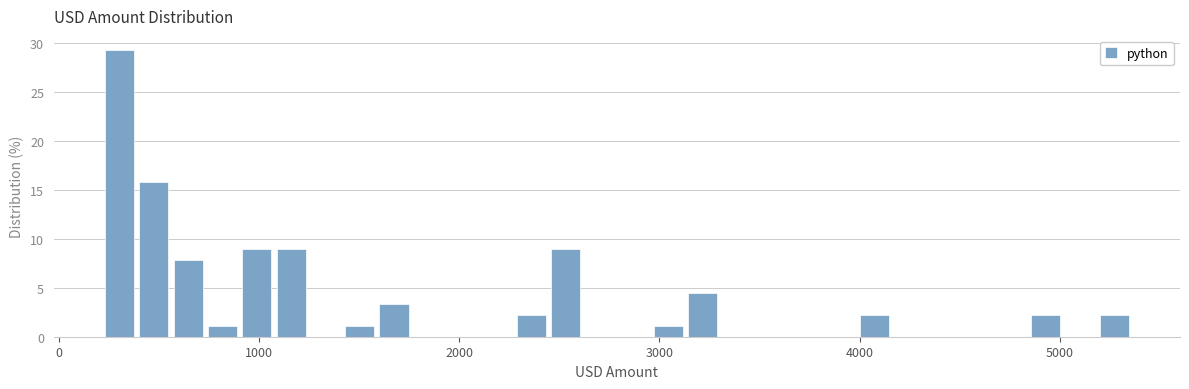

Around what value on the x-axis is the tallest bar? Give the approximate position of its centre, as read against the axis.

300